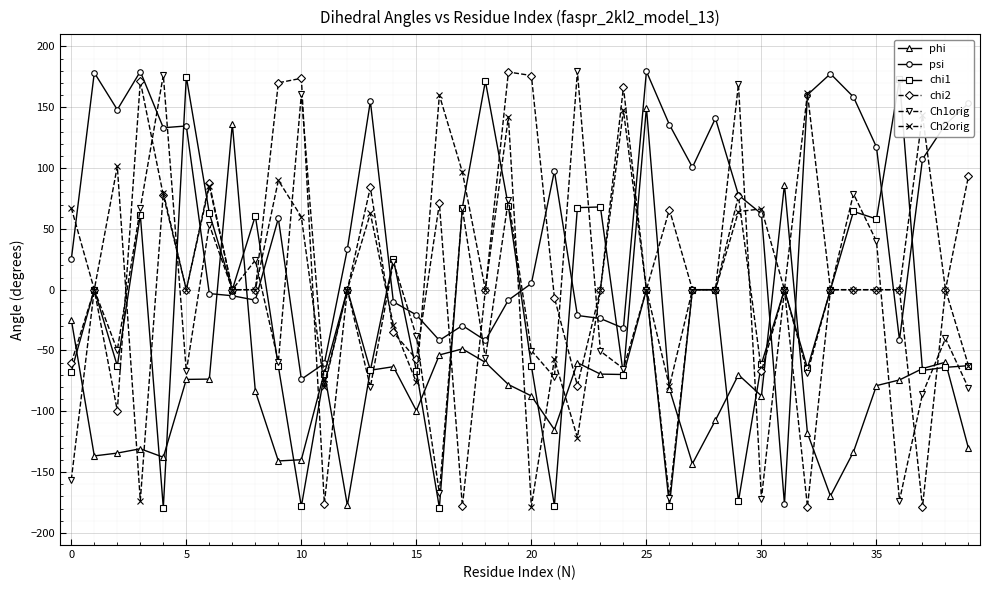

What is the sum of all Ch1orig values?

-669.6